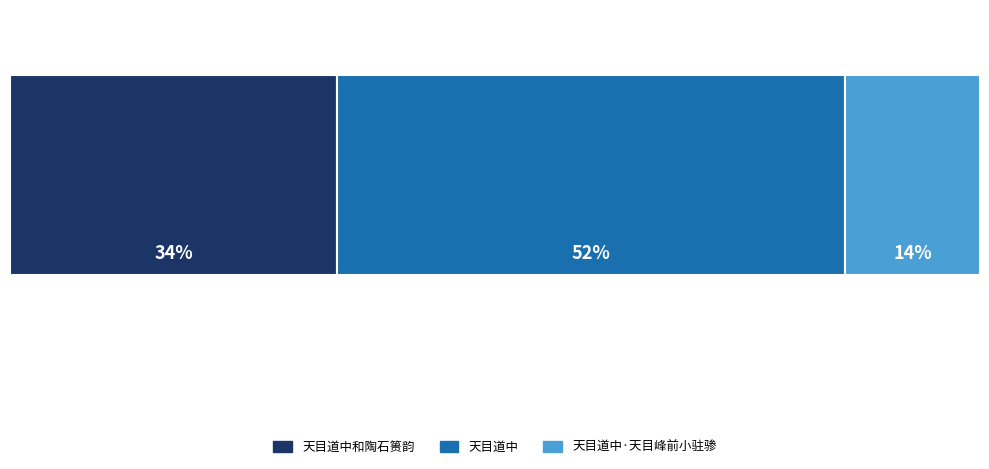

What are all the series names shown in the legend?

天目道中和陶石篑韵, 天目道中, 天目道中·天目峰前小驻骖